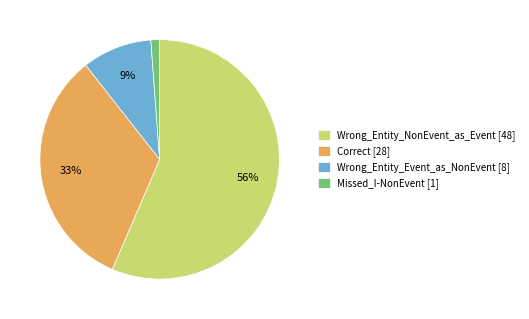

To the nearest percent, what is the difference between the Wrong_Entity_Event_as_NonEvent [8] and Missed_I-NonEvent [1] slice percentages?

8%